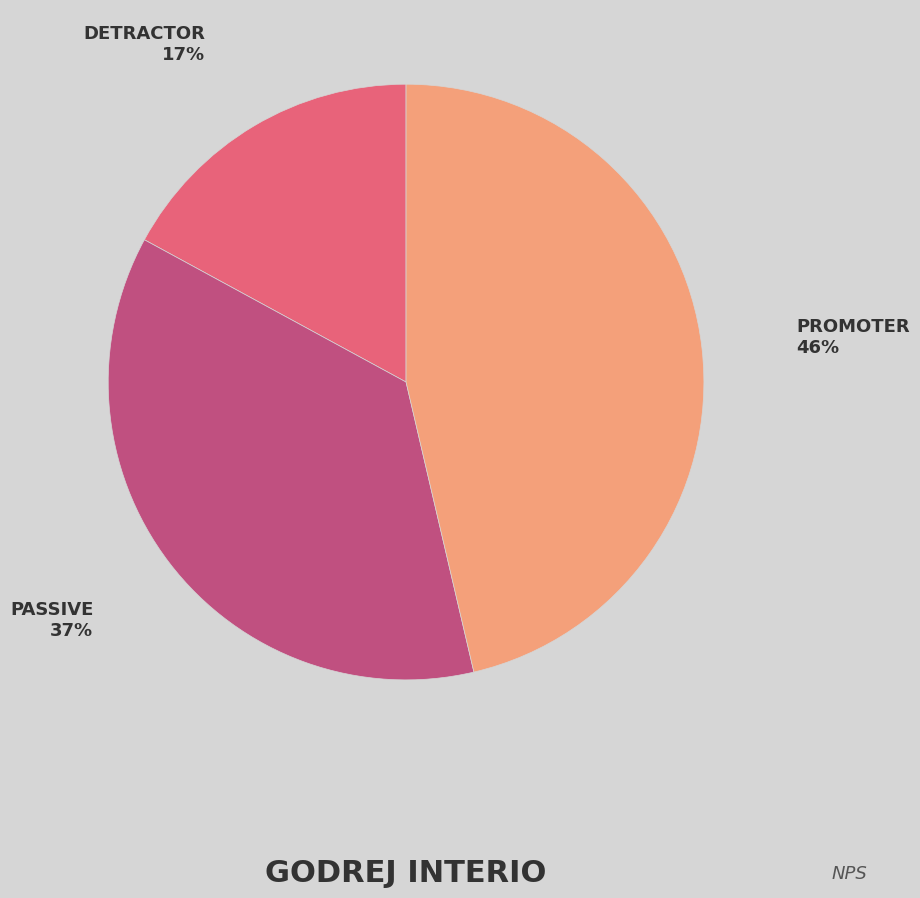

Is there a majority slice in this chart?

No